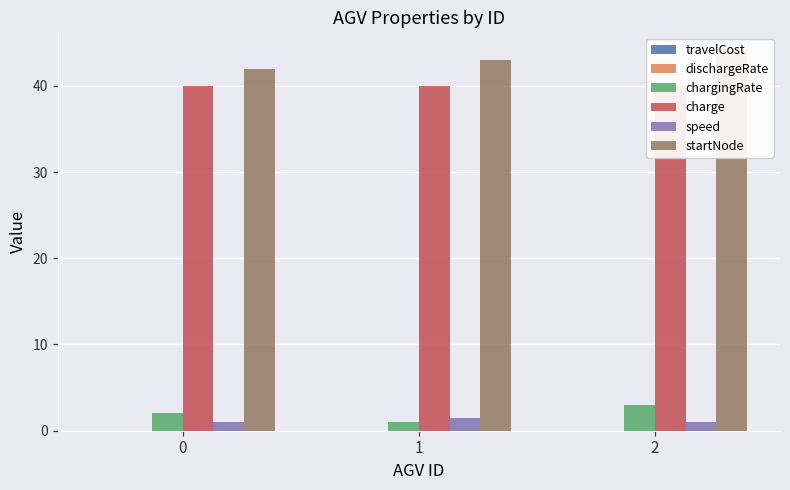

List the series in order of their peak value, lowest first.

travelCost, dischargeRate, speed, chargingRate, charge, startNode